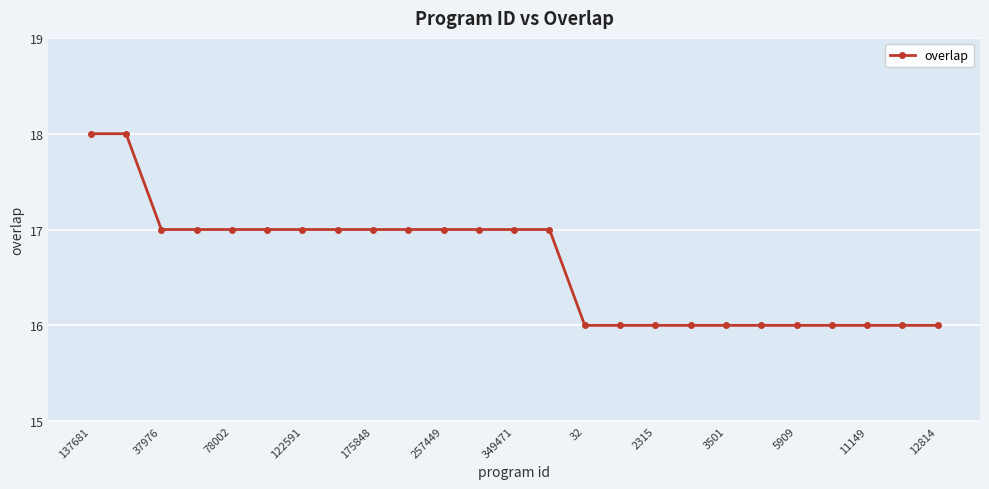

Reading left to right, transcribe all the data shown in this chart.

18	18	17	17	17	17	17	17	17	17	17	17	17	17	16	16	16	16	16	16	16	16	16	16	16